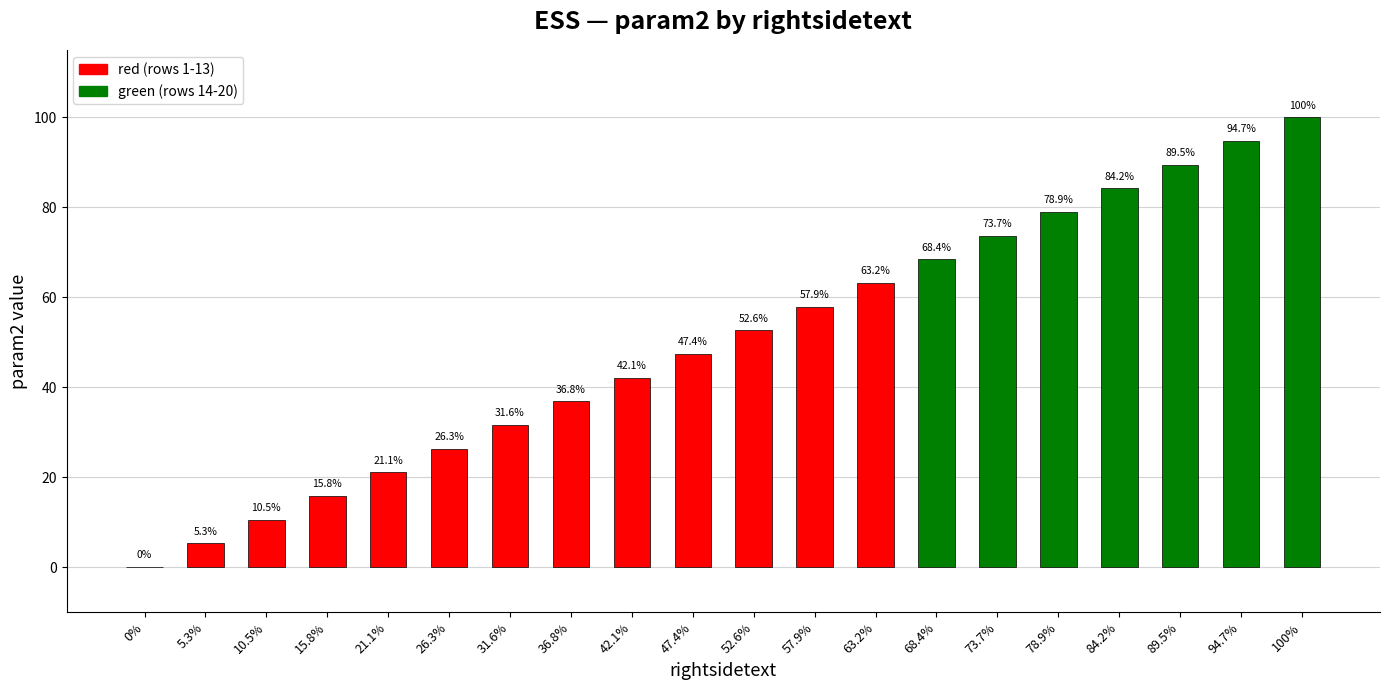

What is the greatest value displayed?

100.0